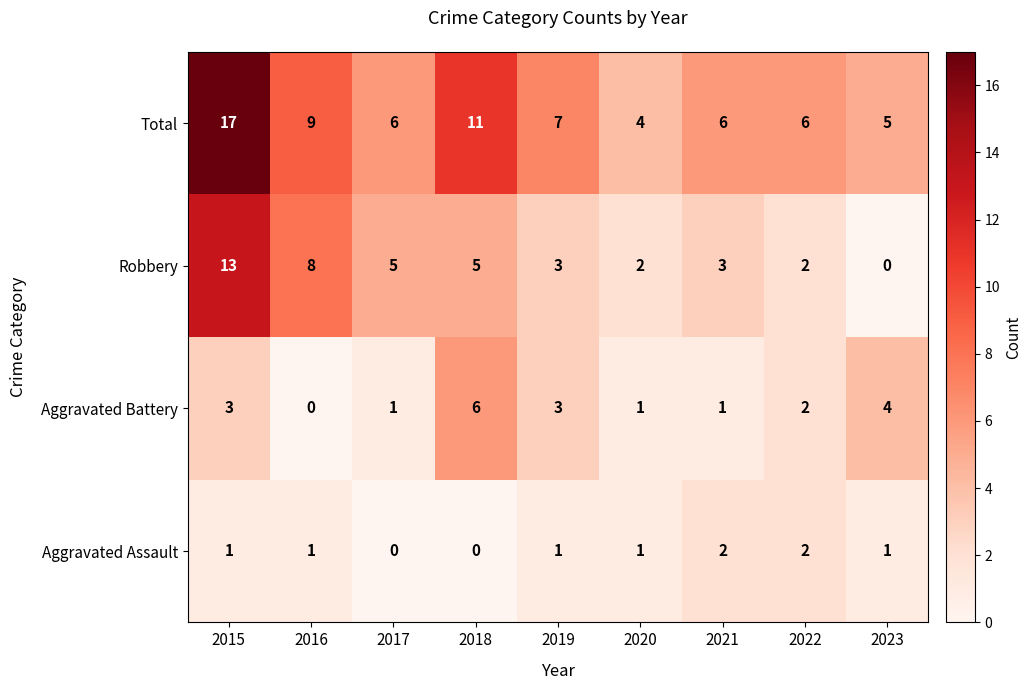

What value does the Total series have at 2021, to the nearest 10?

10